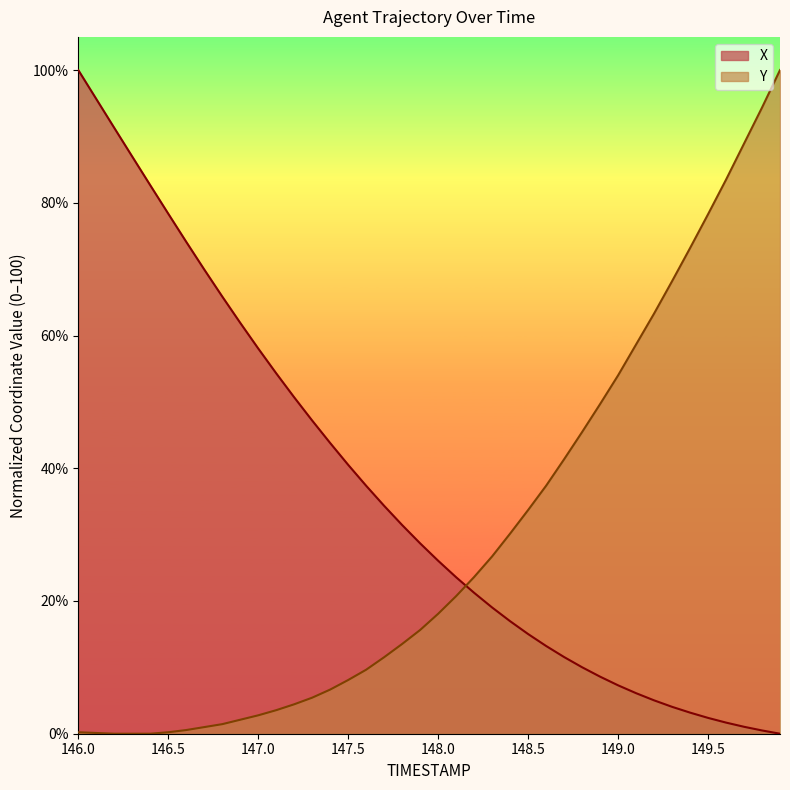

After their last crossing, which series has the higher values: X or Y?

Y